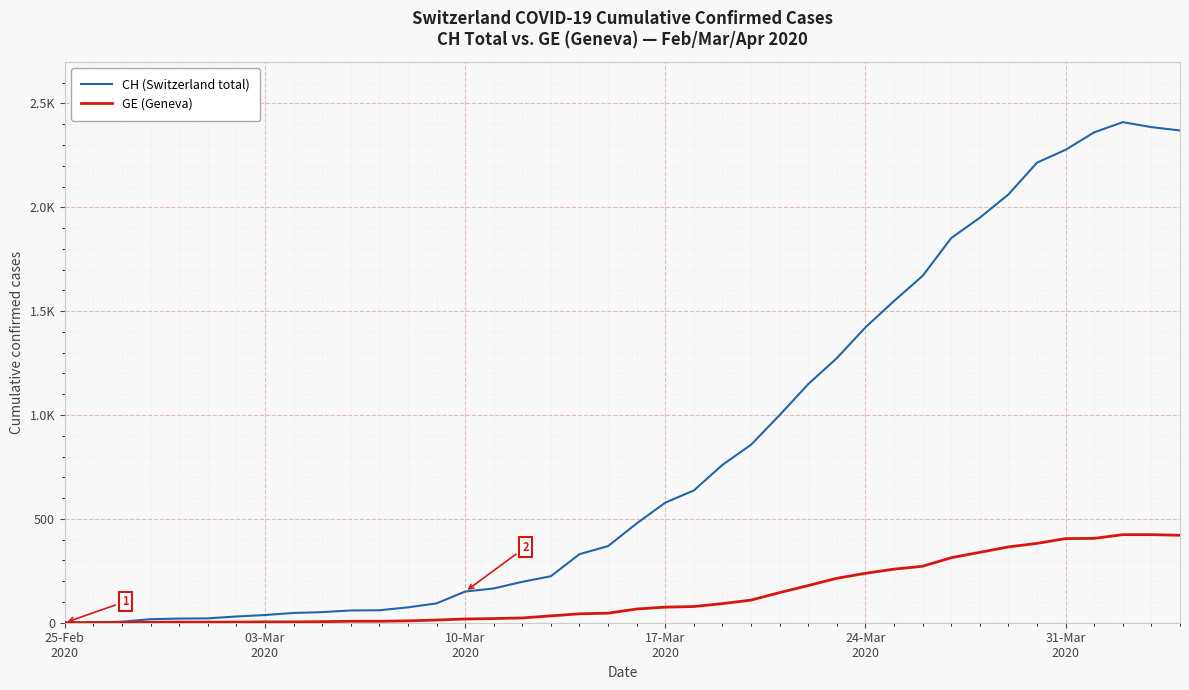

Reading left to right, what are all the values shown in this chart?

CH (Switzerland total): 0	1	5	17	20	21	30	37	47	51	59	60	74	93	150	165	197	224	330	369	478	578	637	760	857	1000	1149	1274	1422	1549	1670	1852	1950	2062	2215	2277	2361	2410	2386	2370
GE (Geneva): 0	1	1	2	3	3	3	4	4	5	7	7	9	13	18	20	23	33	43	46	66	75	78	92	109	145	179	214	238	258	272	313	339	365	382	405	406	424	424	421